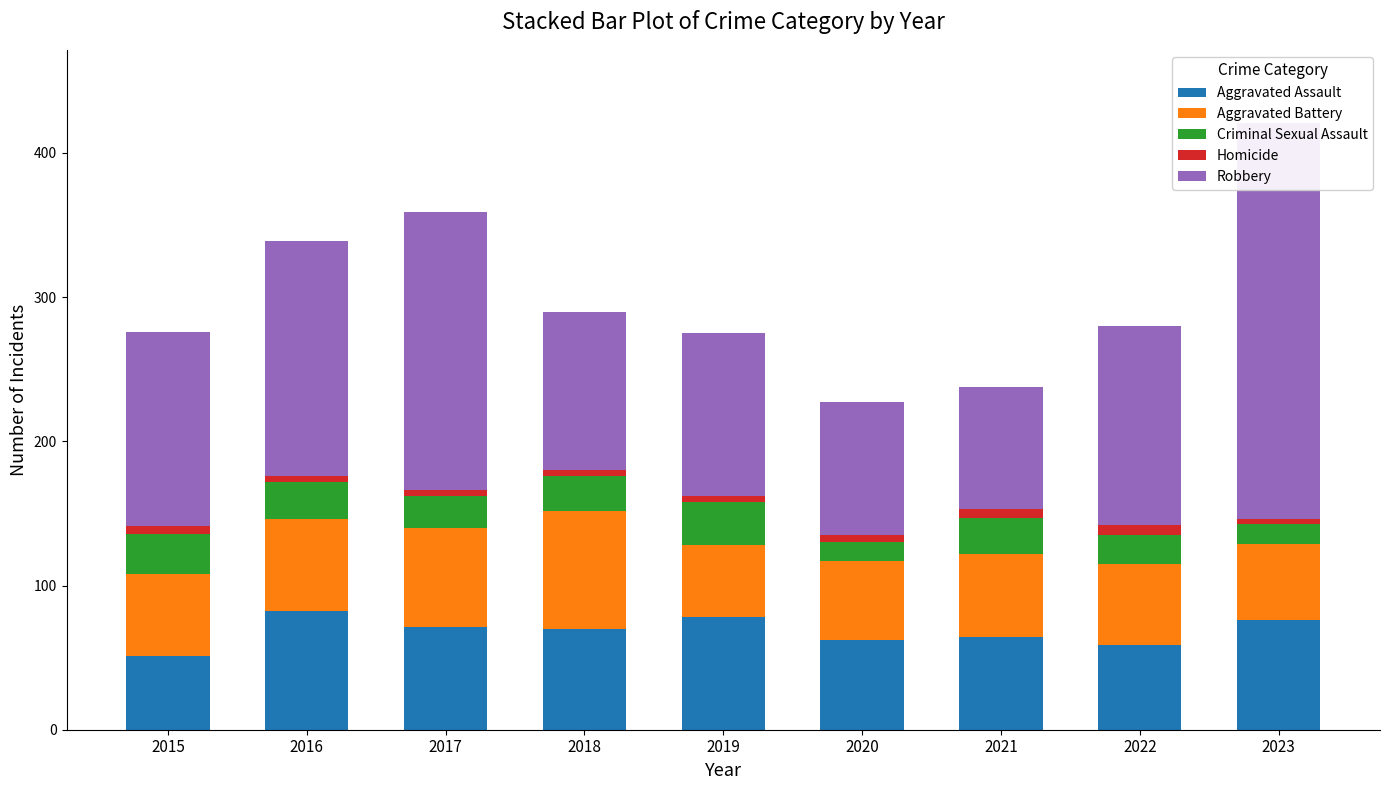

At which label does Aggravated Battery first exceed 57?

2016